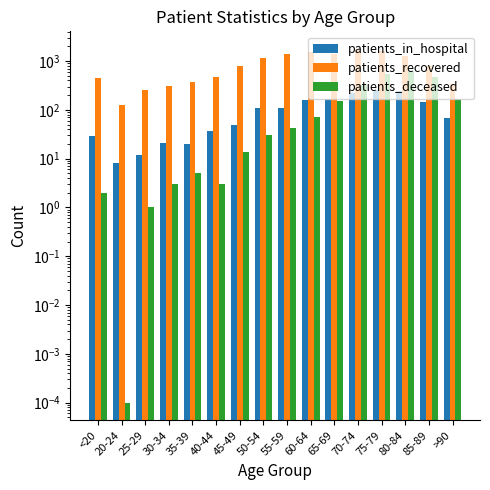

True or false: patients_recovered has a value of 1400.0 at 65-69.

True